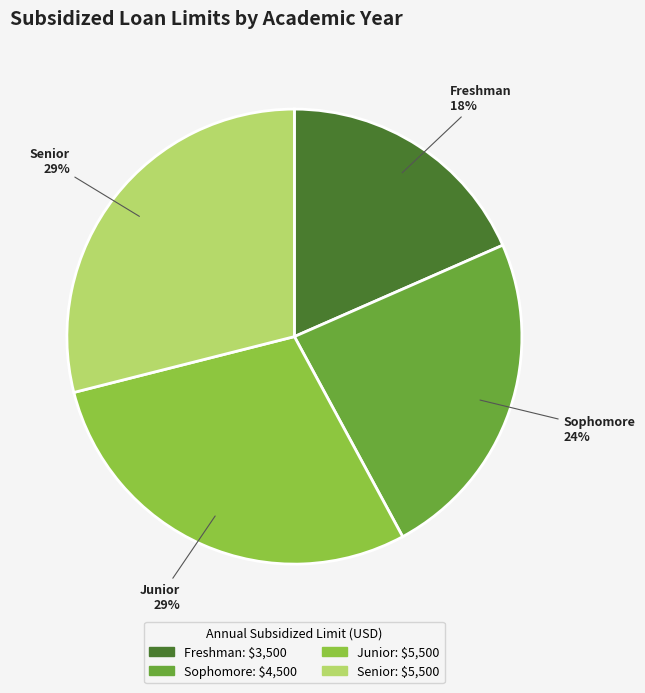

What is the smallest slice in the pie chart?

Freshman